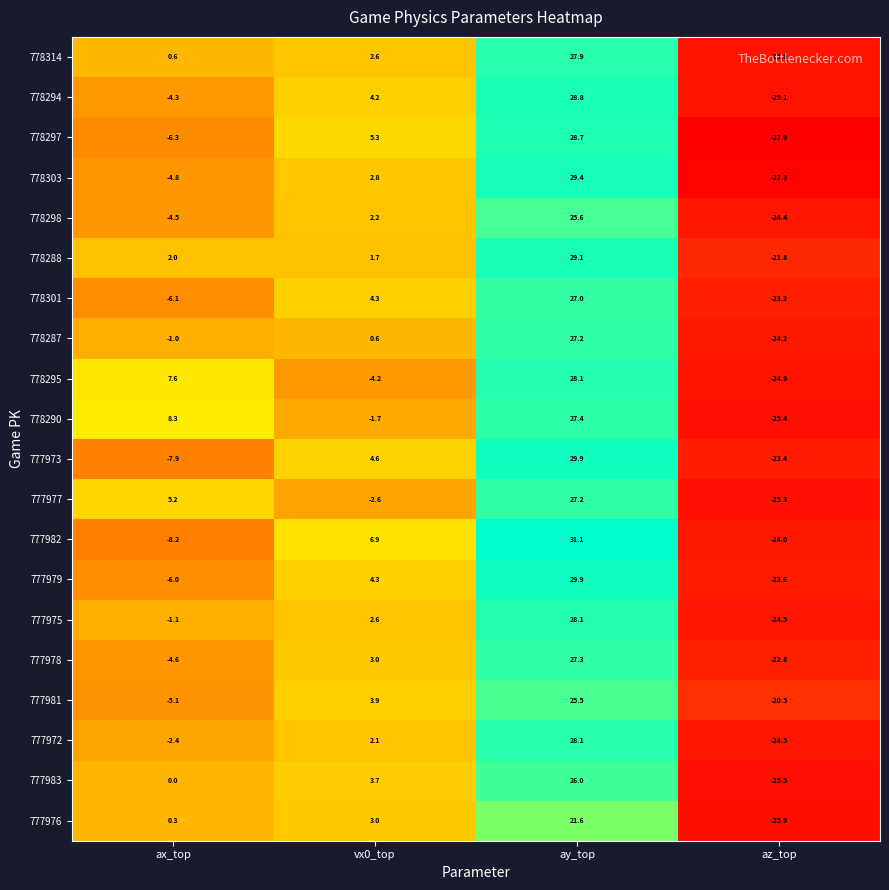

Between ay_top and az_top, which series saw the biggest shift?

778303